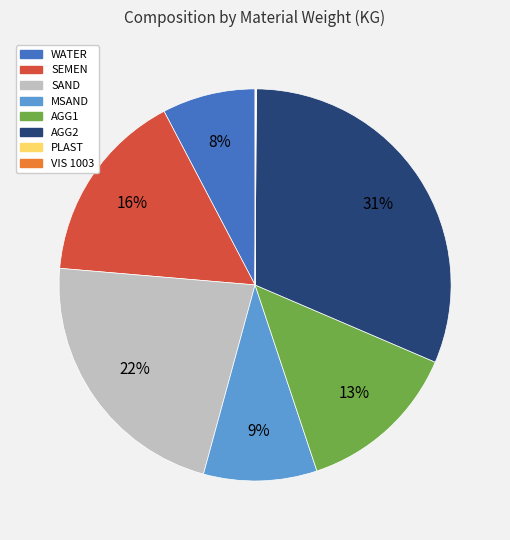

Does SAND represent more than half of the total?

No